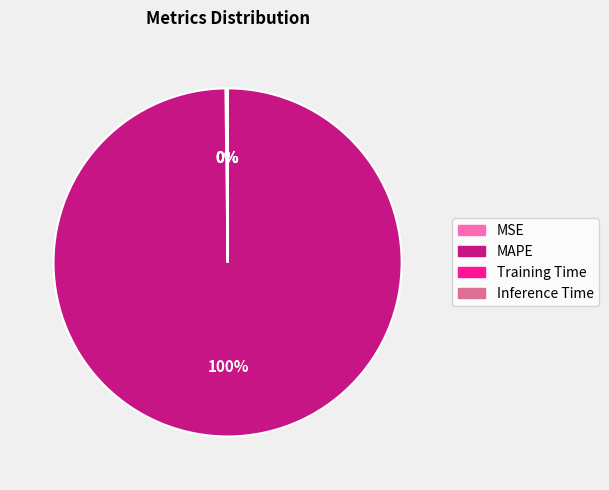

Is MAPE the majority of the pie?

Yes